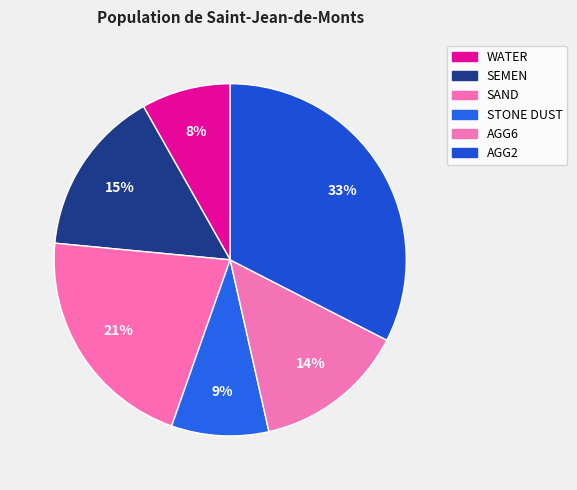

Is there any slice that represents more than half of the pie?

No